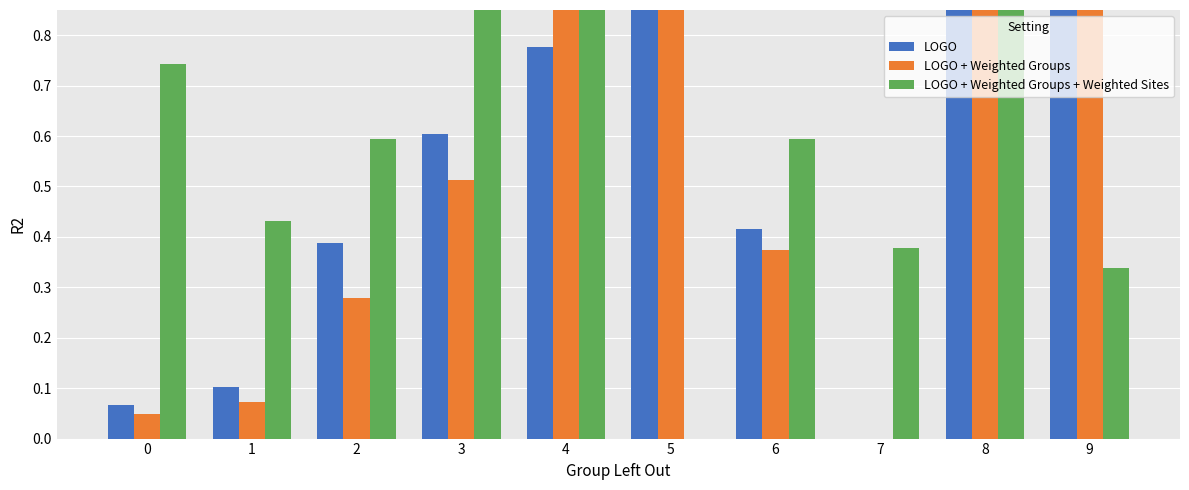

The LOGO + Weighted Groups series shows 0.3 at 2. True or false?

True